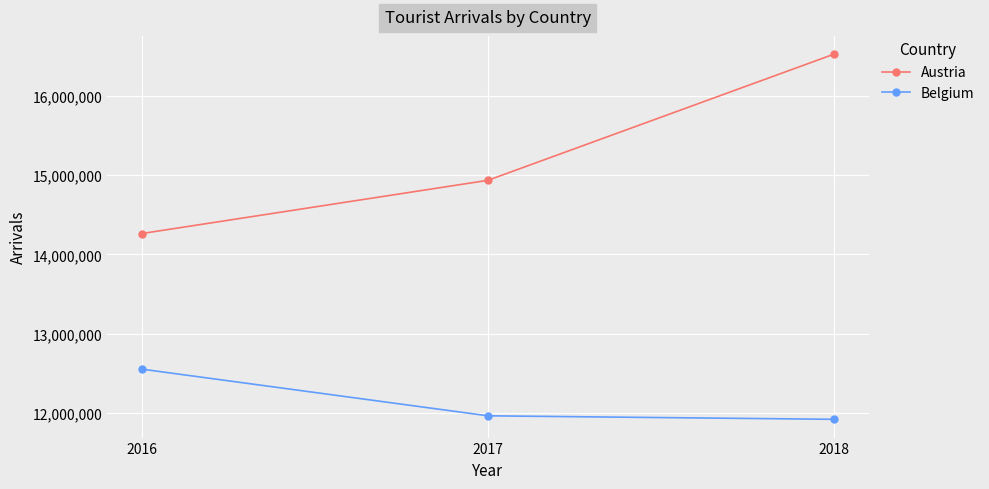

Which label corresponds to the largest value in the chart?

2018